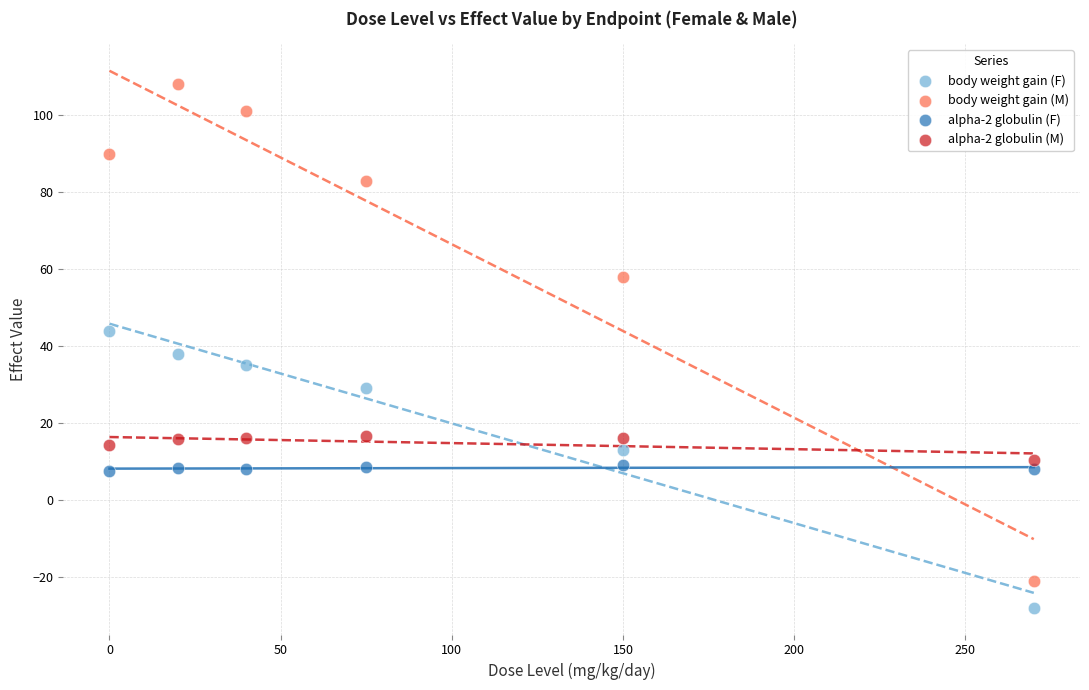

Which series contains the highest Y value?

body weight gain (M)